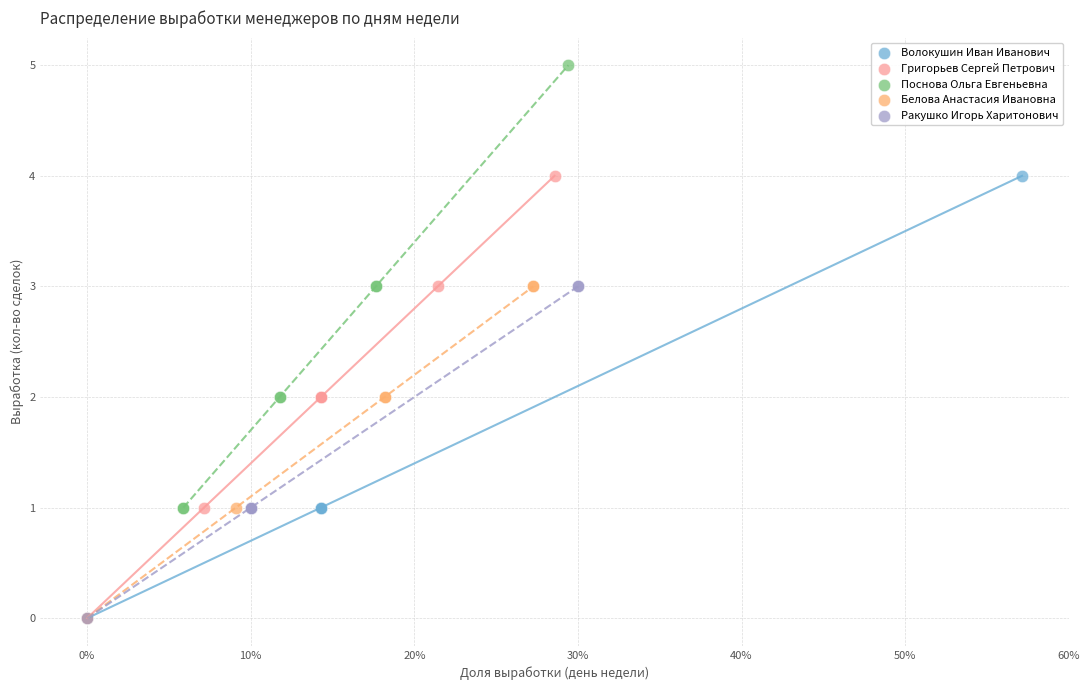

What are all the series names shown in the legend?

Волокушин Иван Иванович, Григорьев Сергей Петрович, Поснова Ольга Евгеньевна, Белова Анастасия Ивановна, Ракушко Игорь Харитонович